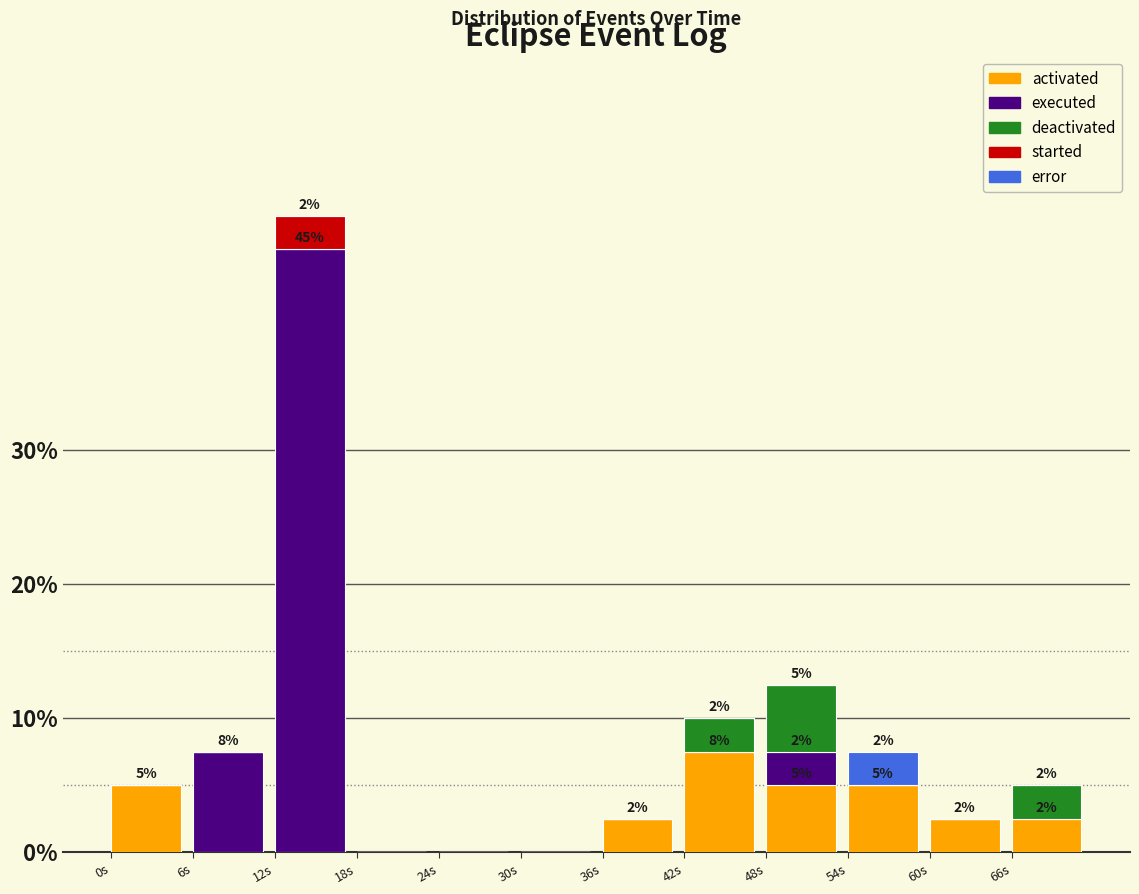

The activated series shows 2.5 at 60s. True or false?

True